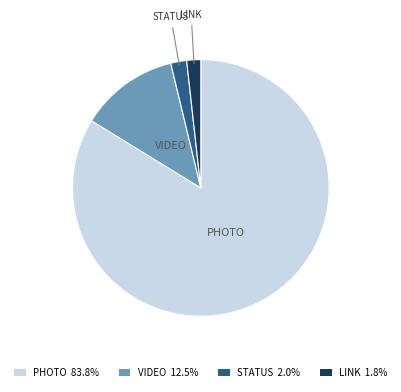

How many segments does this pie chart have?

4